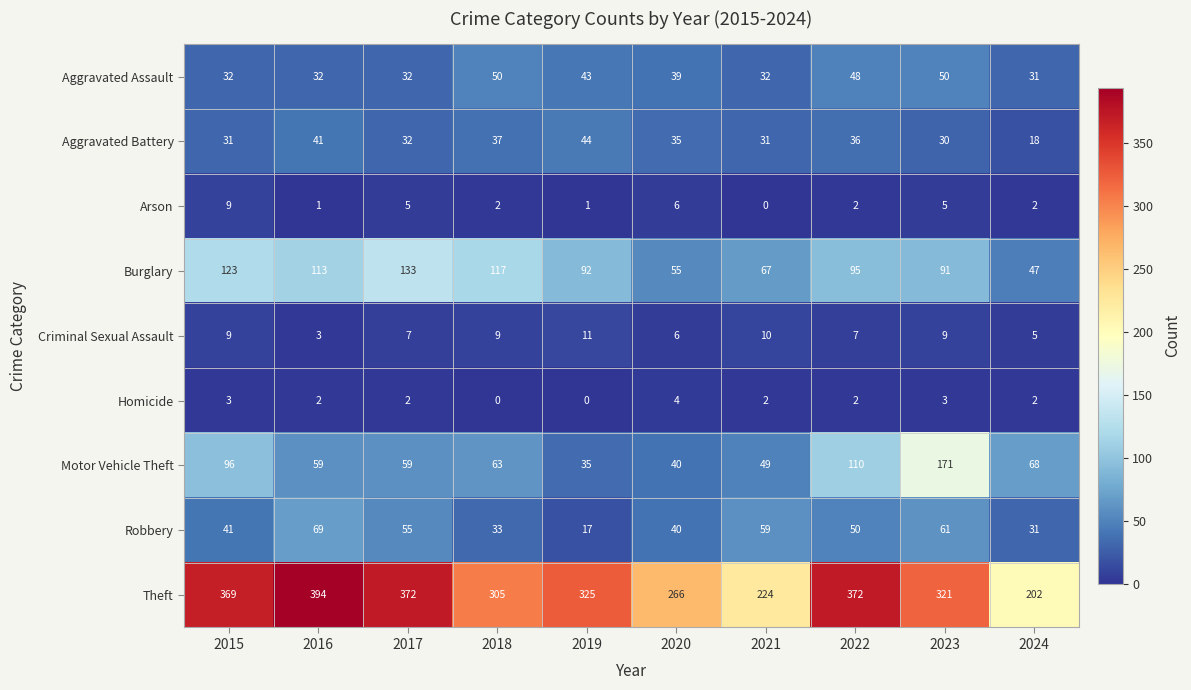

How many series are shown in this chart?

9